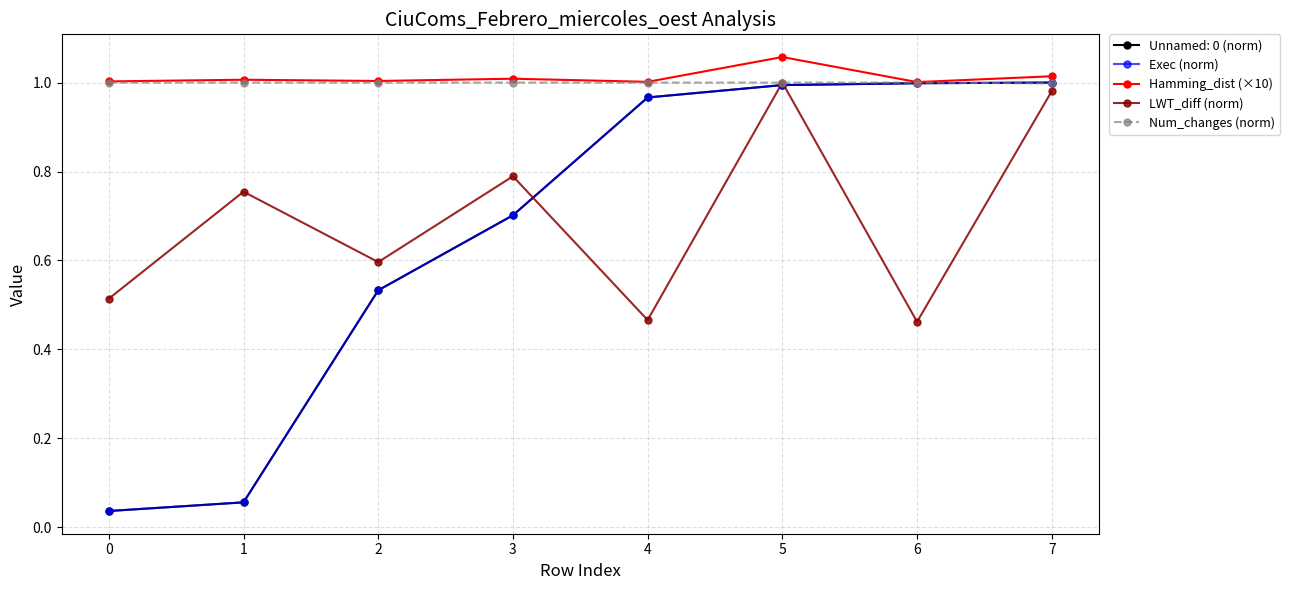

At which category does the chart reach its peak across all series?

5